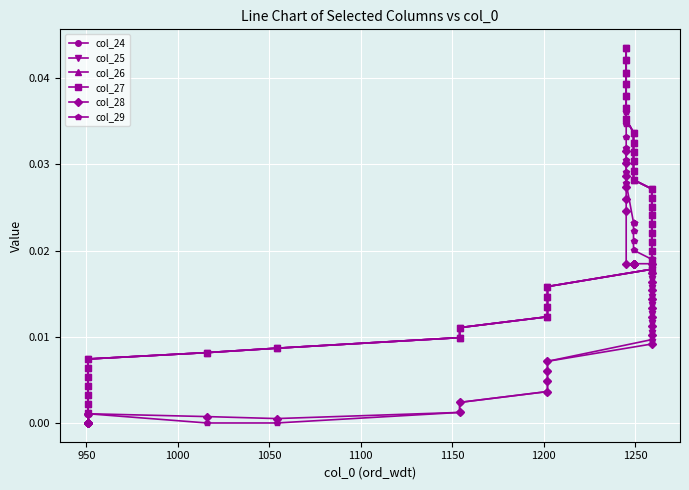

True or false: col_24 has a value of 0.0 at 1000.

True